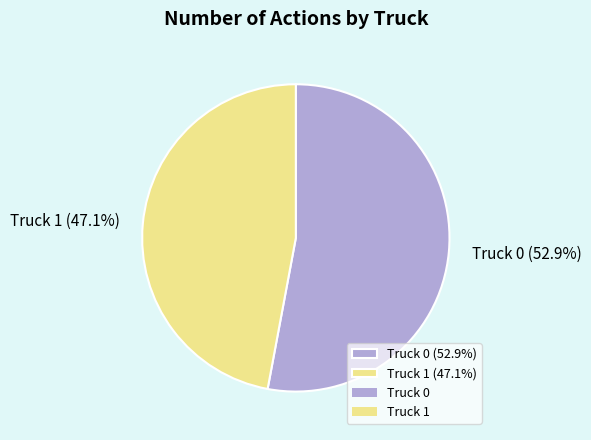

What is the smallest slice in the pie chart?

Truck 1